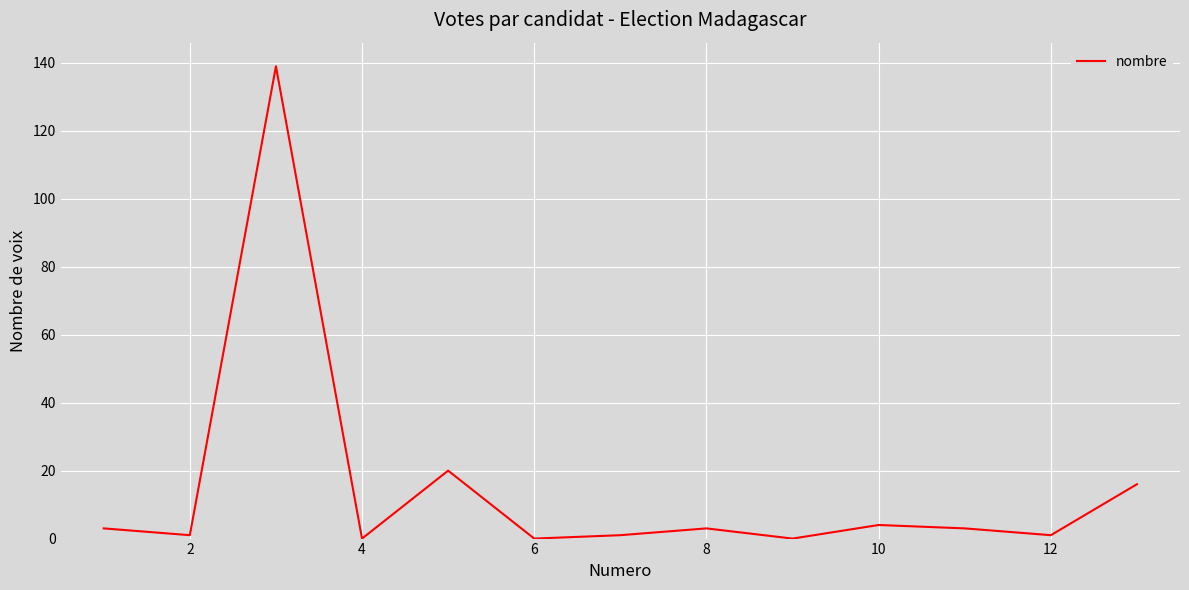

How many categories are shown in the chart?

13